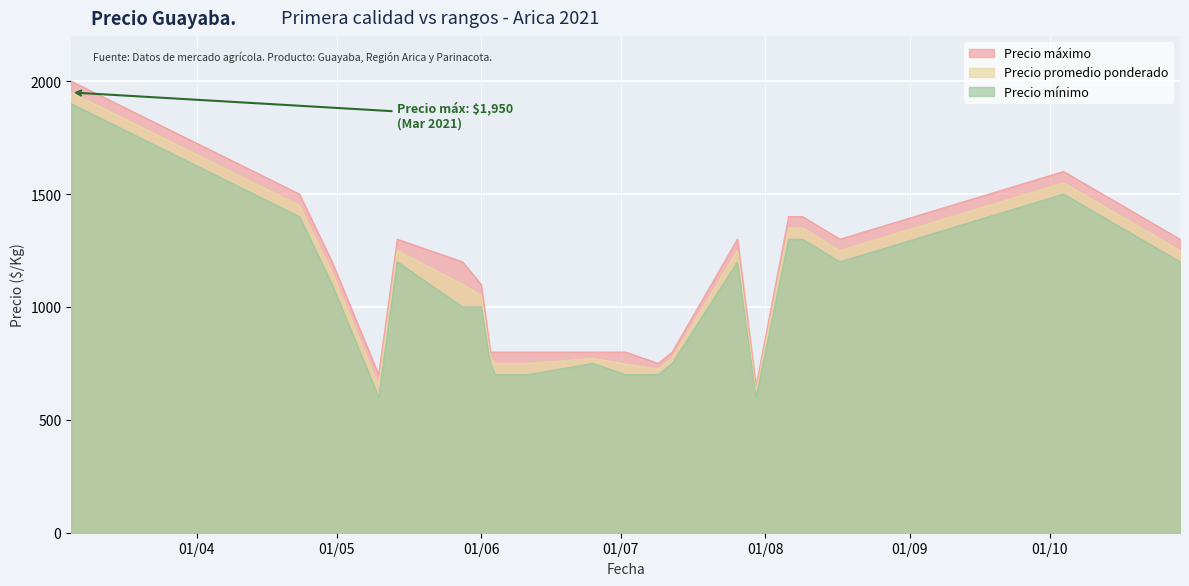

What is the difference between the highest and lowest values at 2021-08-09?

100